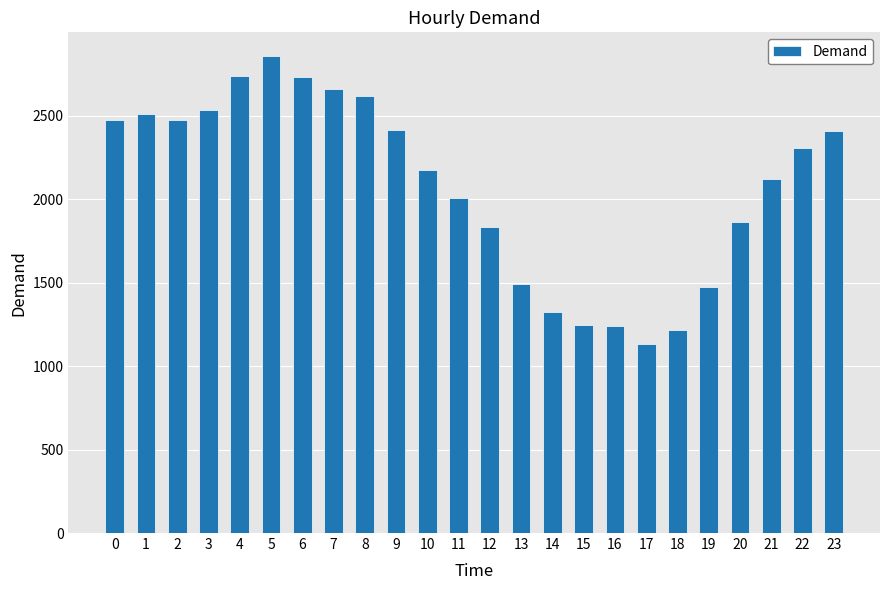

True or false: the data shows 1242 at 16.

True